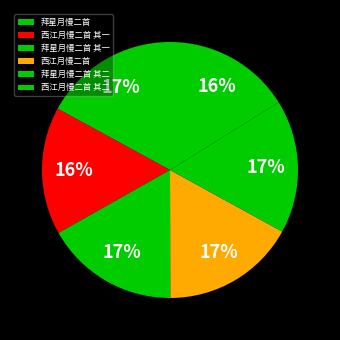

Is there any slice that represents more than half of the pie?

No